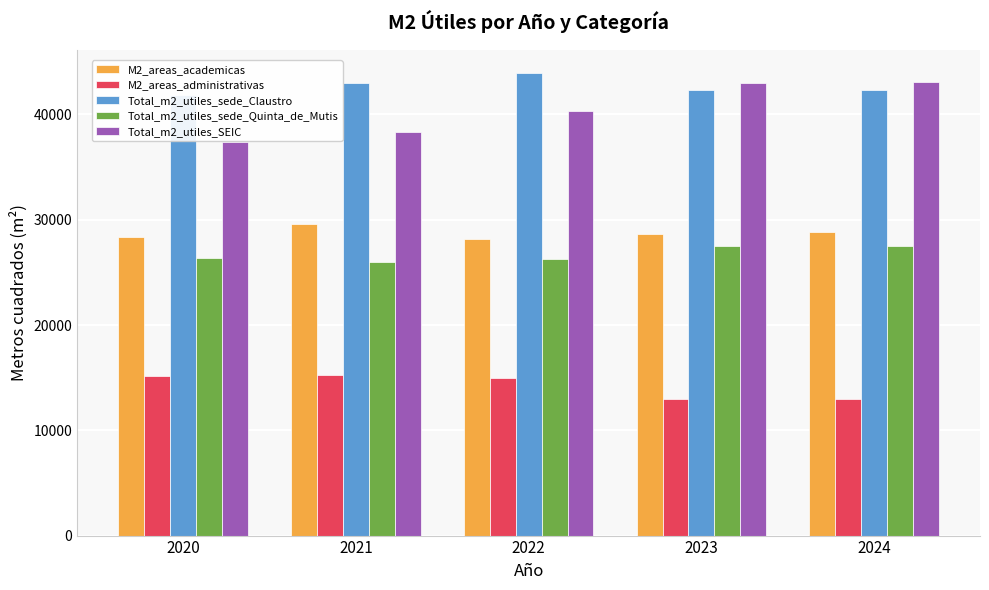

What is the difference between the Total_m2_utiles_SEIC values at 2022 and 2024?

2700.0